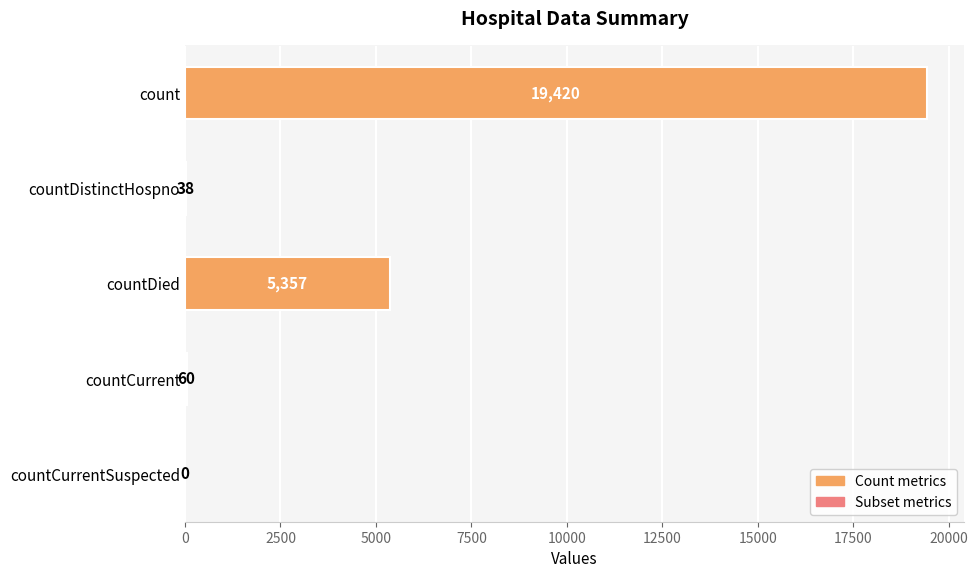

What is the approximate value at countCurrent?

60